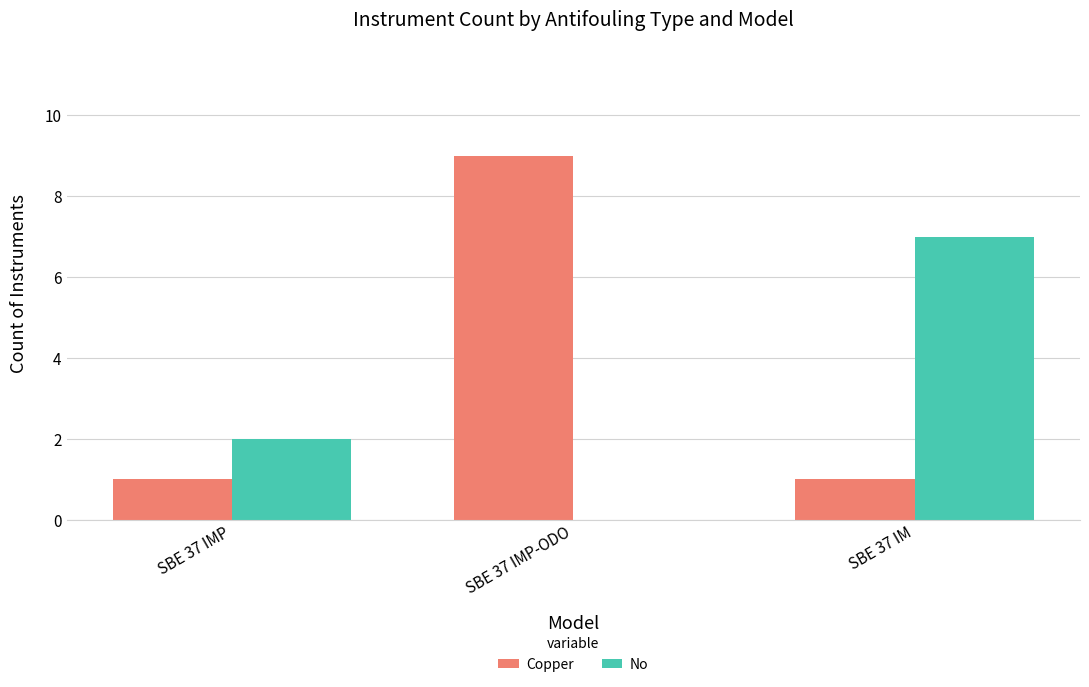

What is the total value across all series at SBE 37 IMP-ODO?

9